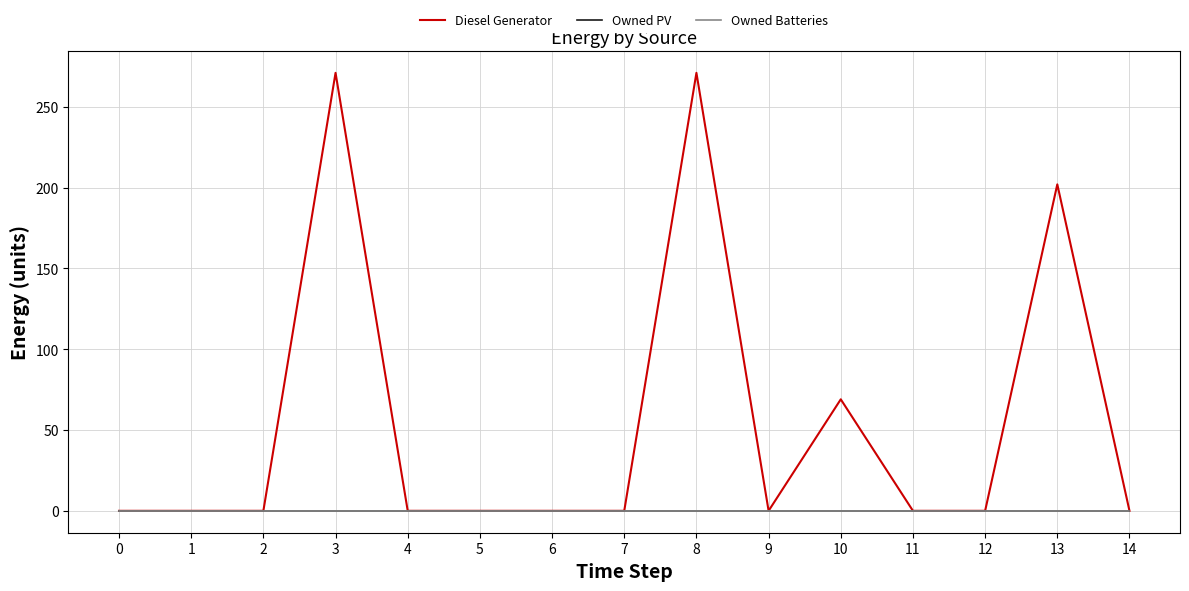

Is it true that Owned PV equals 0 at 5?

True